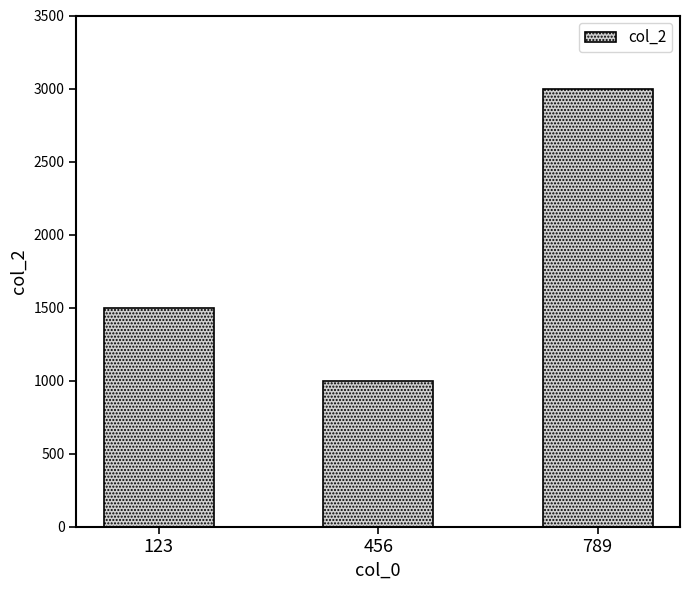

What is the change in value from 456 to 789?

+2000